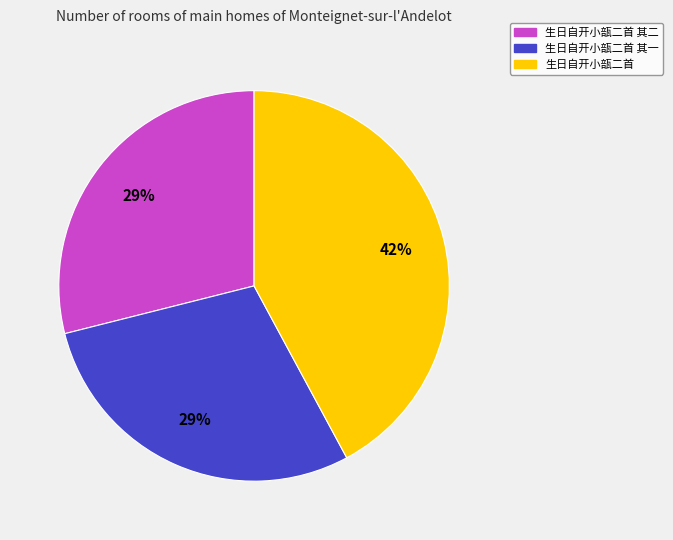

To the nearest percent, what is the difference between the largest and smallest slice percentages?

13%